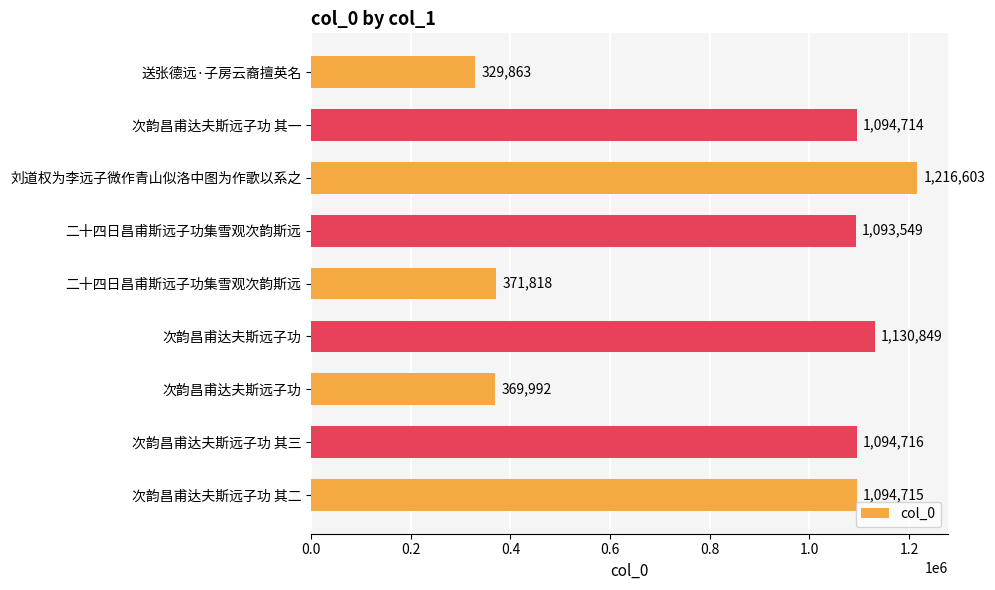

Are the bars horizontal?

Yes